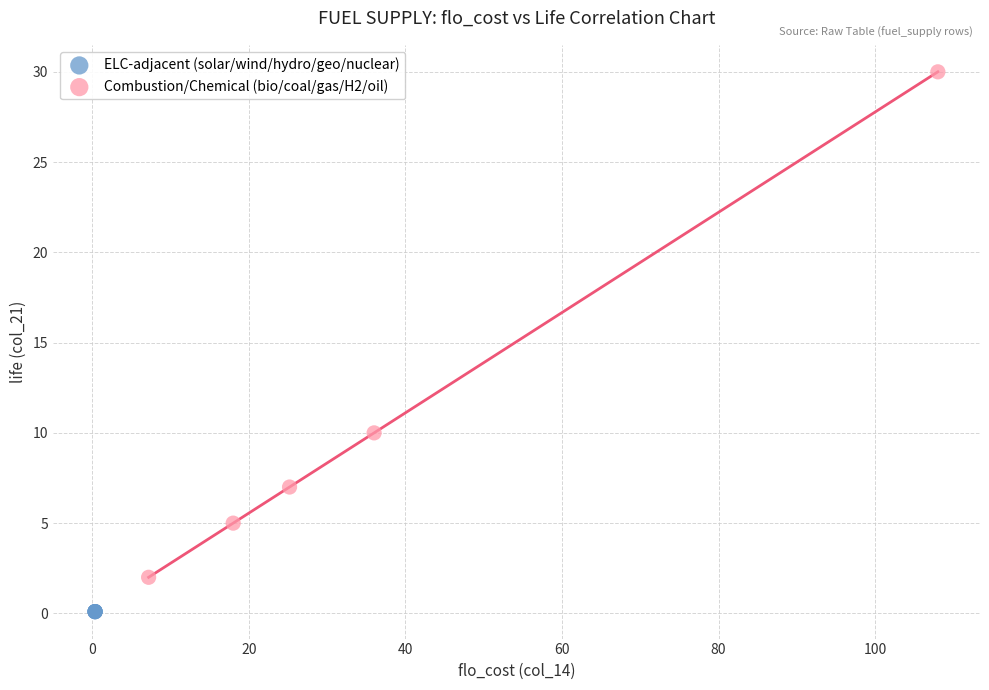

Which series reaches the minimum Y coordinate?

ELC-adjacent (solar/wind/hydro/geo/nuclear)